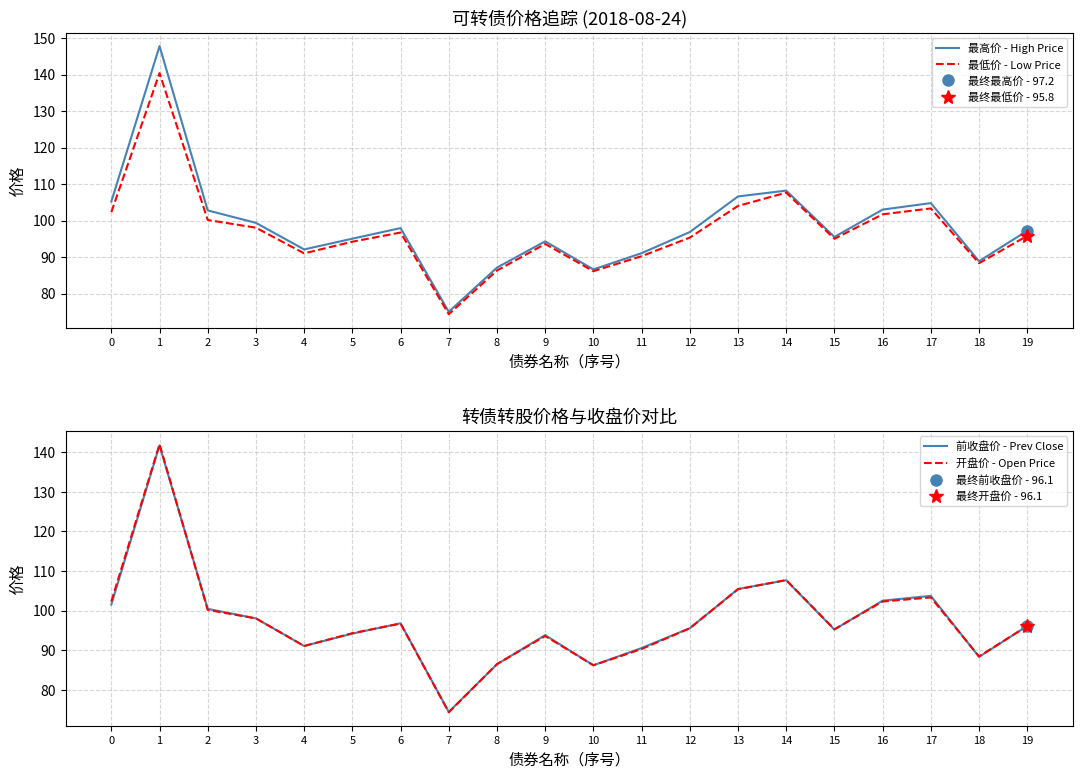

What is the maximum value for 前收盘价 - Prev Close?

141.7